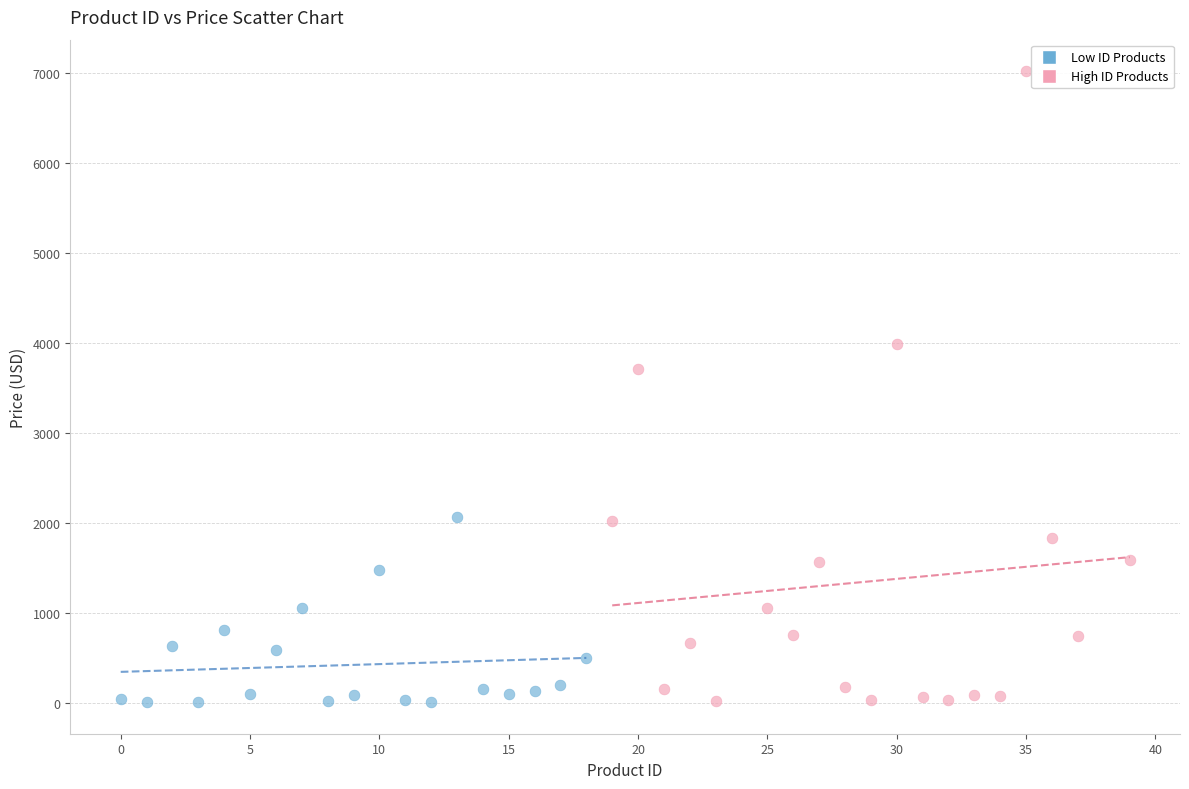

Which series contains the highest Y value?

High ID Products